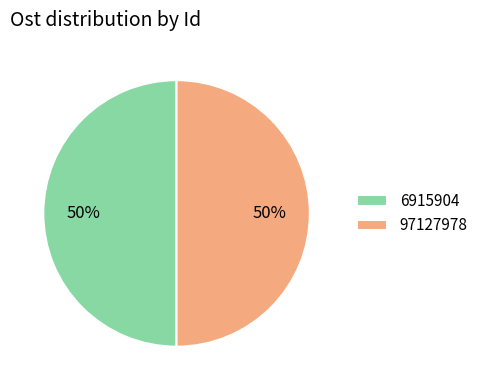

To the nearest percent, what is the average slice percentage?

50%